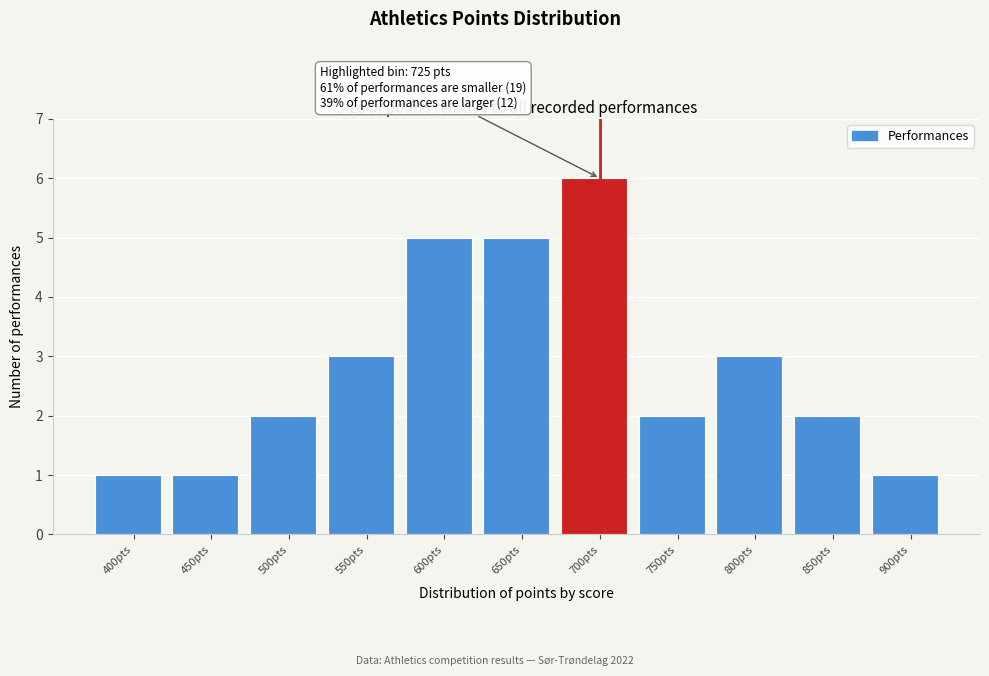

Reading left to right, what are all the values shown in this chart?

1	1	2	3	5	5	6	2	3	2	1